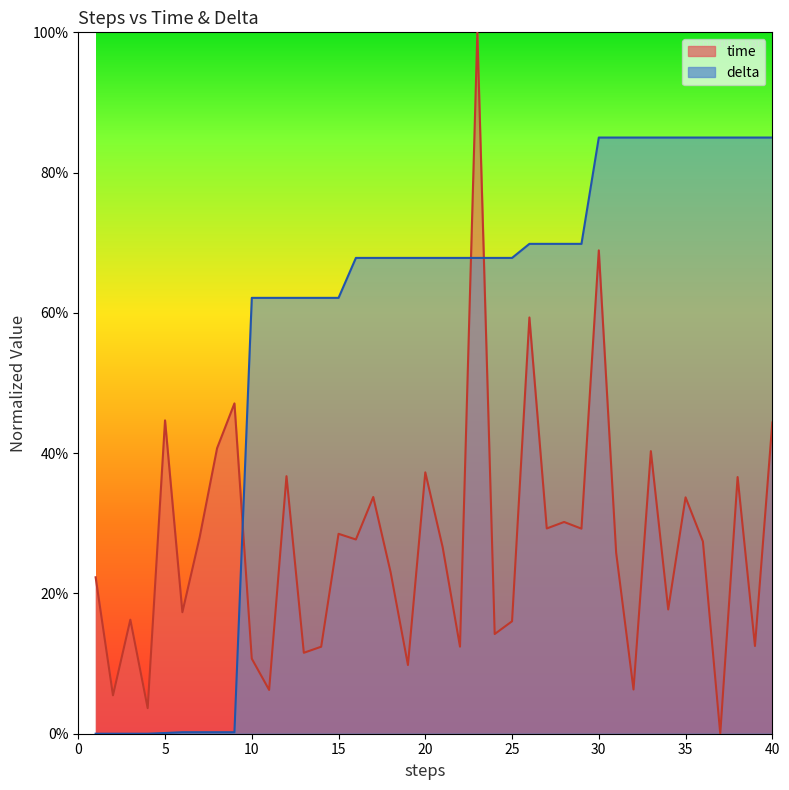

In time, how many points are lower than both neighbors (excluding endpoints)?

15